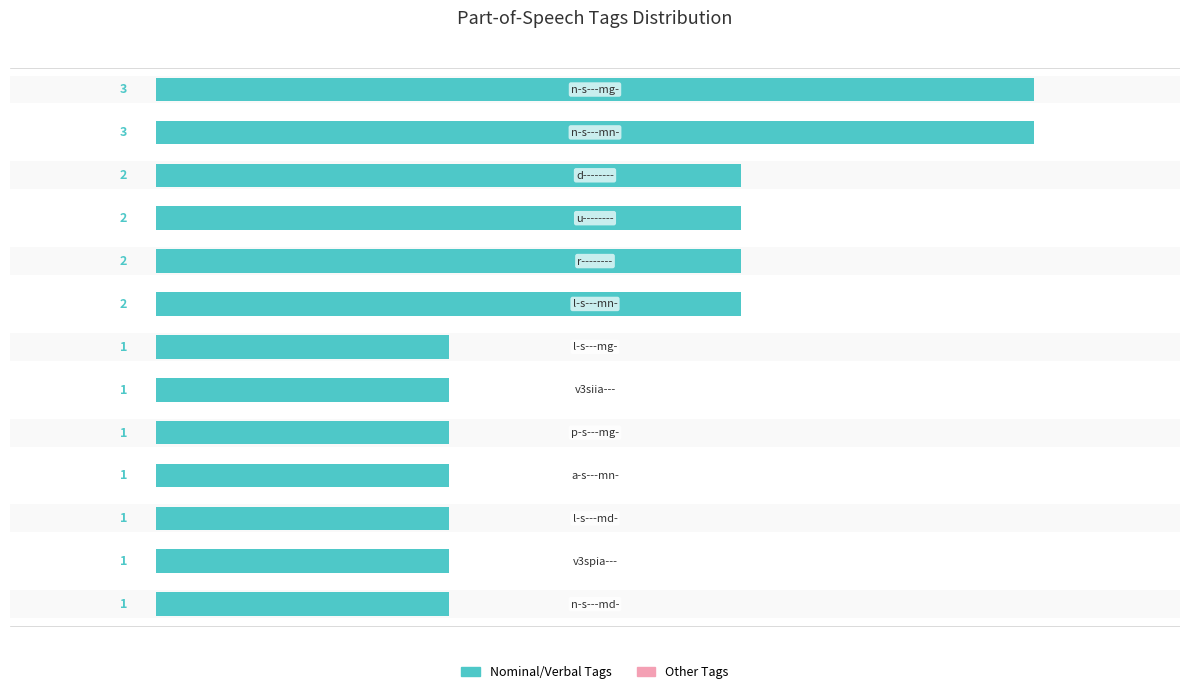

How many values are between 1 and 2?

11